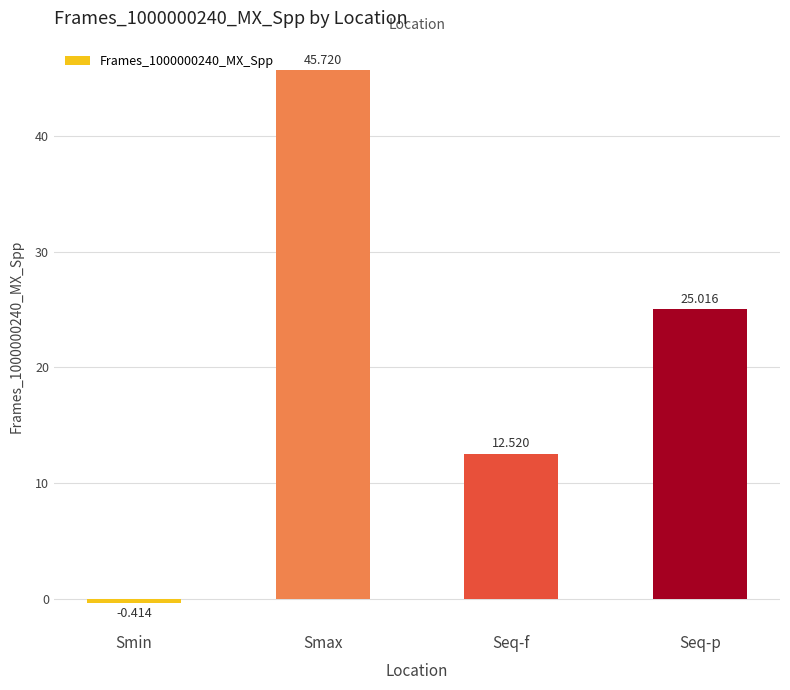

The value at Seq-p is 25.0. True or false?

True